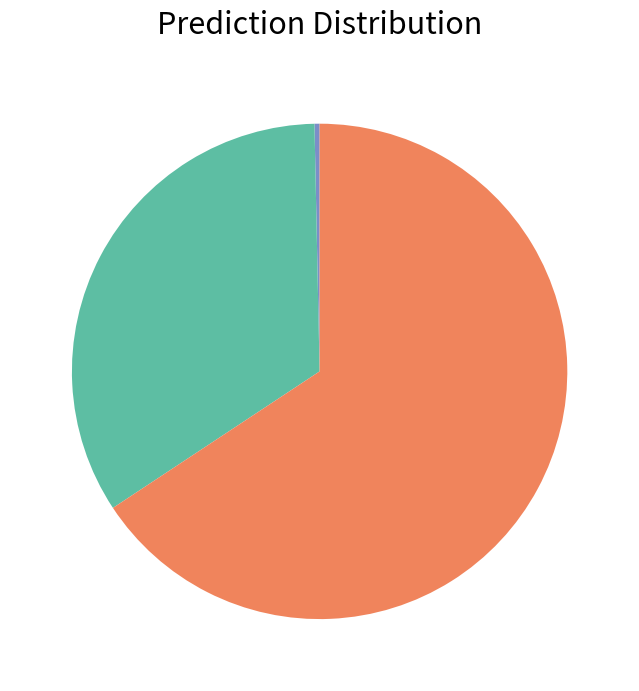

Does any single category account for the majority?

Yes